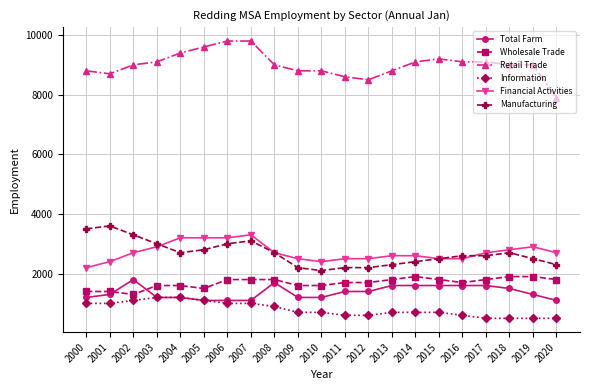

The Wholesale Trade series shows 2075 at 2001. True or false?

False